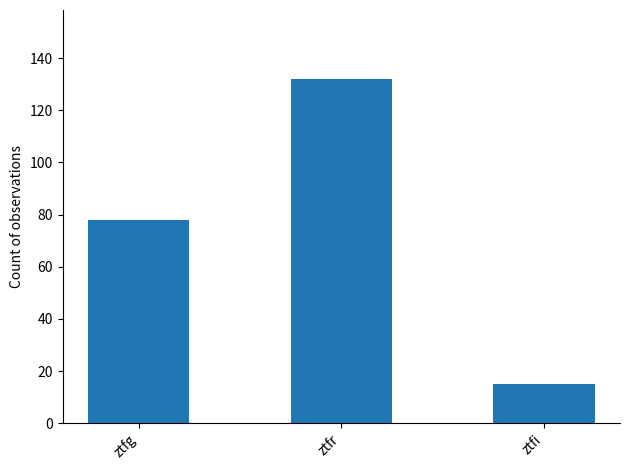

What is the label of the 2nd bar from the right?

ztfr